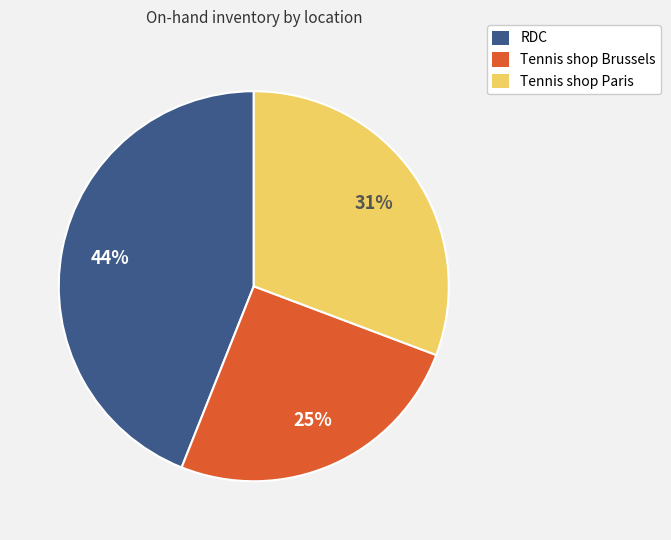

Which category has the biggest portion of the pie?

RDC